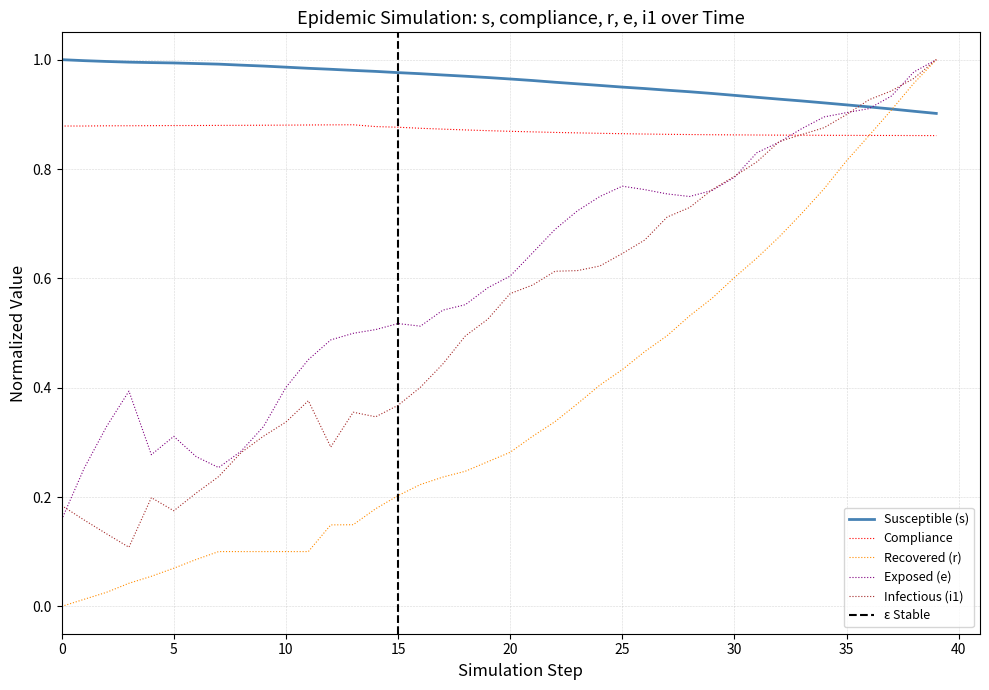

True or false: s has a value of 1.0 at 12.

True